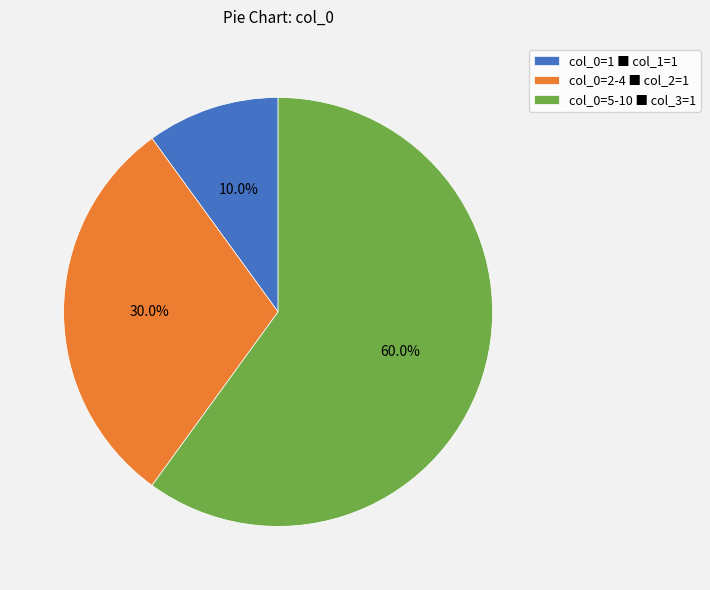

What portion of the pie excludes col_0=2-4 ■ col_2=1?

70.0%